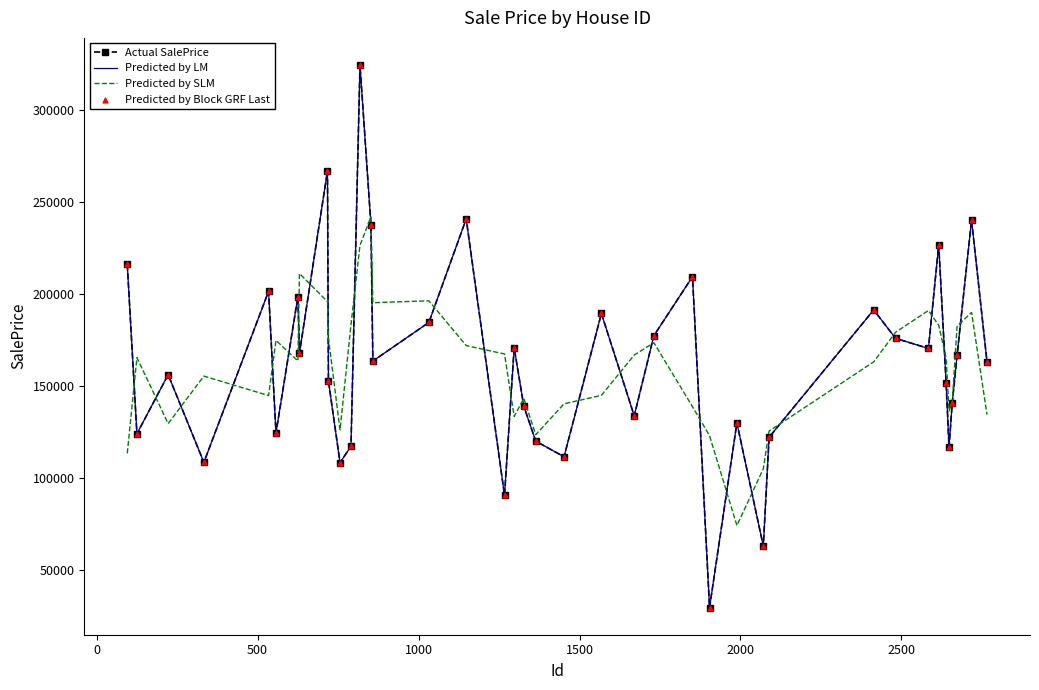

At how many categories does at least one series exceed 320509?

1